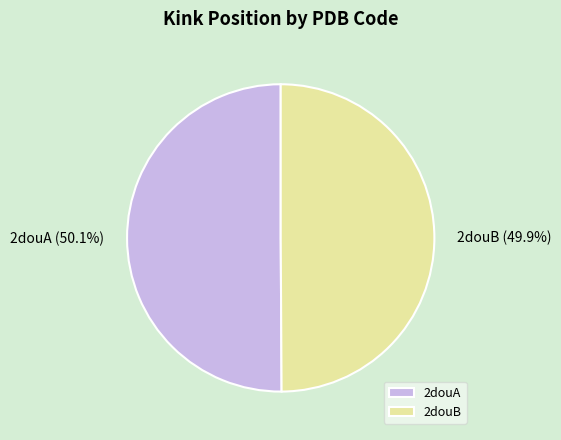

To the nearest percent, what percentage of the pie is 2douB?

50%